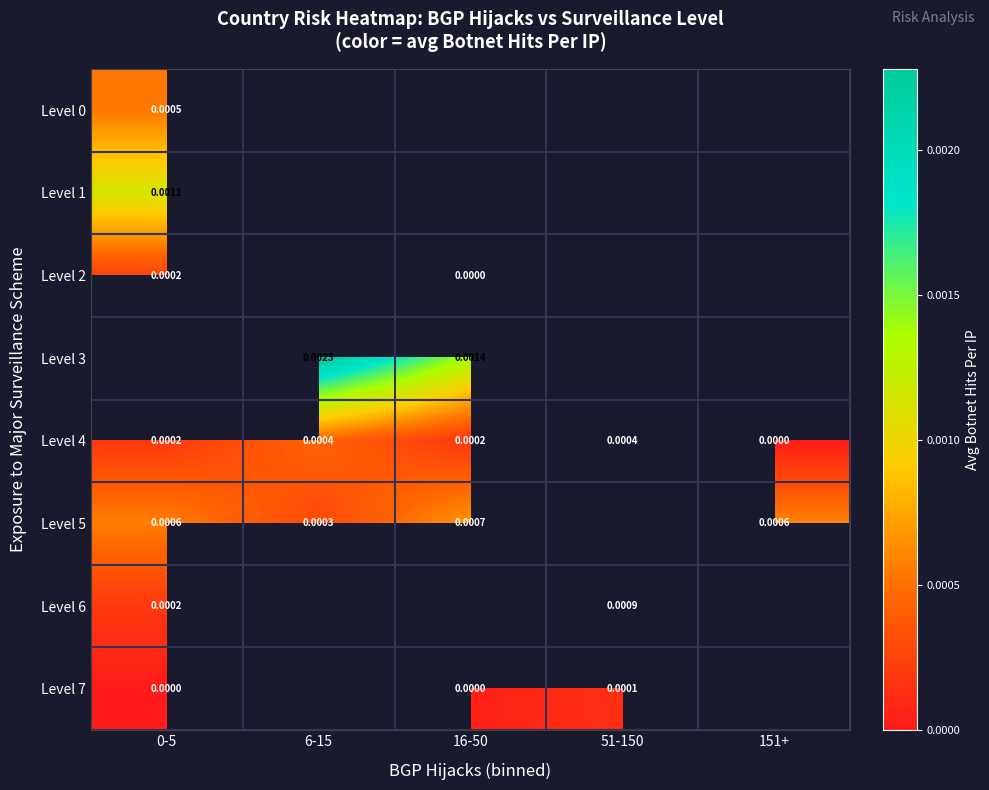

At which label does Level 4 reach its minimum?

151+